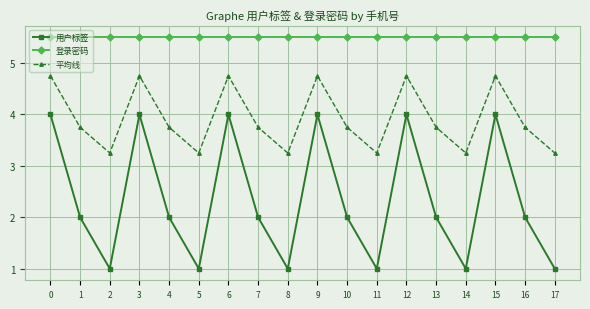

How many lines are shown in the chart?

3